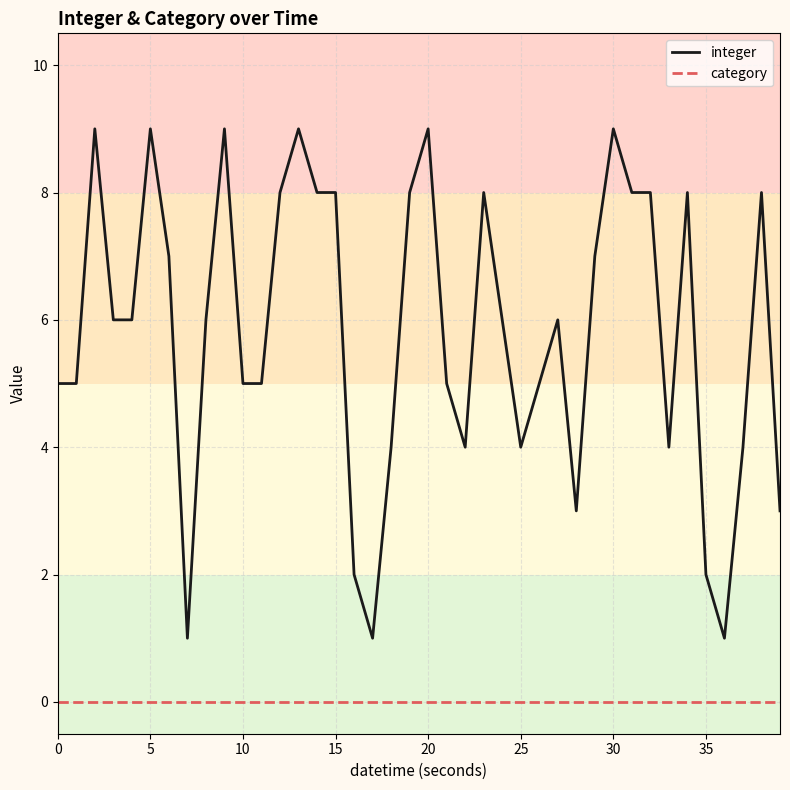

What is the highest value of the integer series?

9